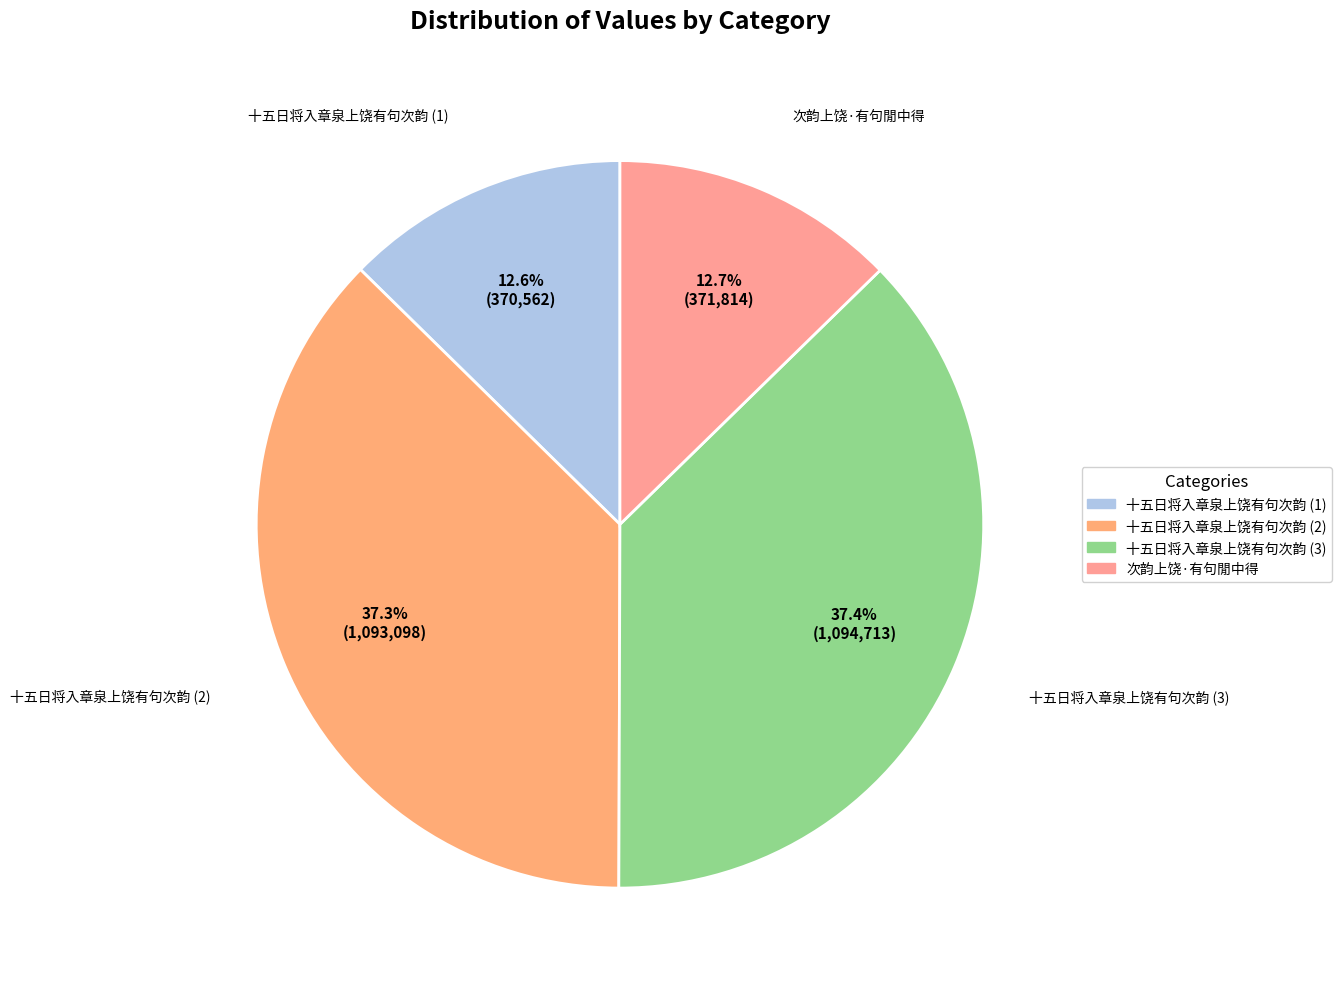

What is the ratio of the value at 十五日将入章泉上饶有句次韵 (1) to the value at 十五日将入章泉上饶有句次韵 (2)?

0.3